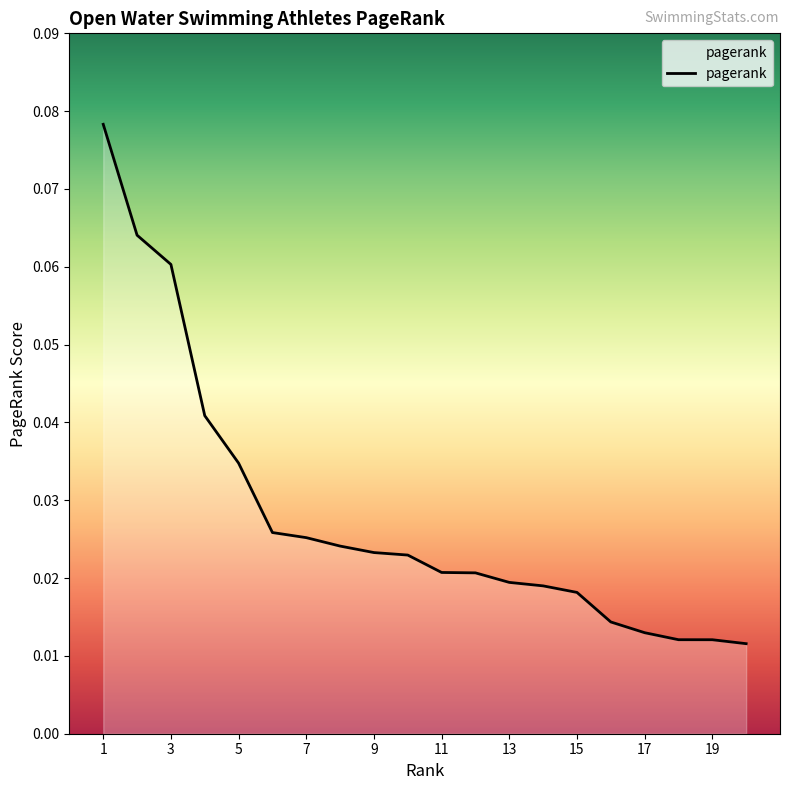

List the labels in order of value, largest first.

1, 2, 3, 4, 5, 6, 7, 8, 9, 10, 11, 12, 13, 14, 15, 16, 17, 18, 19, 20